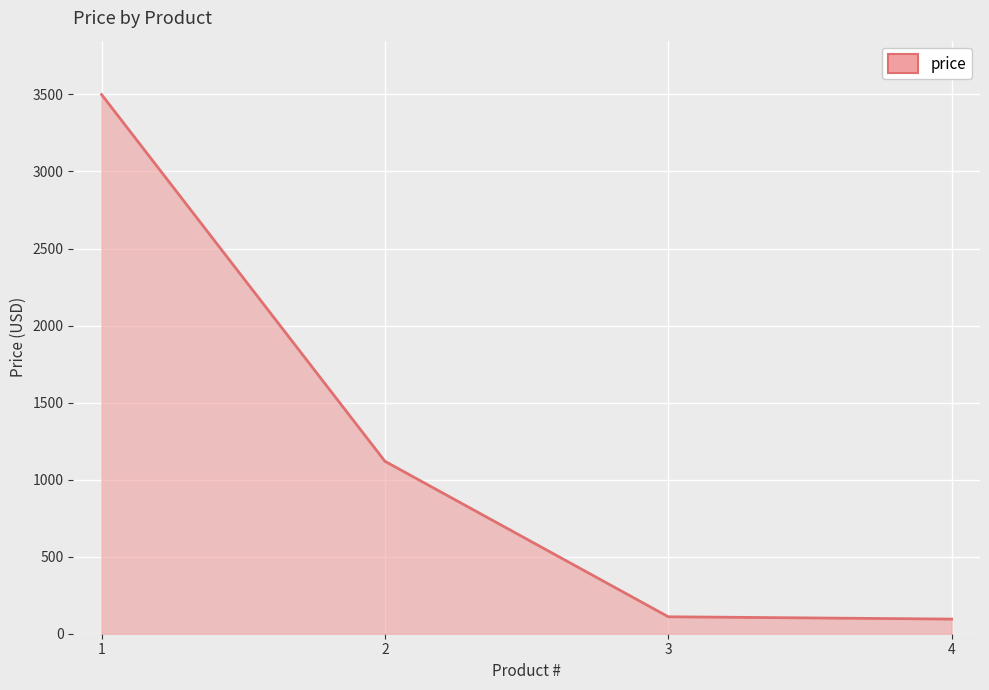

True or false: the data has more than 1 interior local peaks.

False